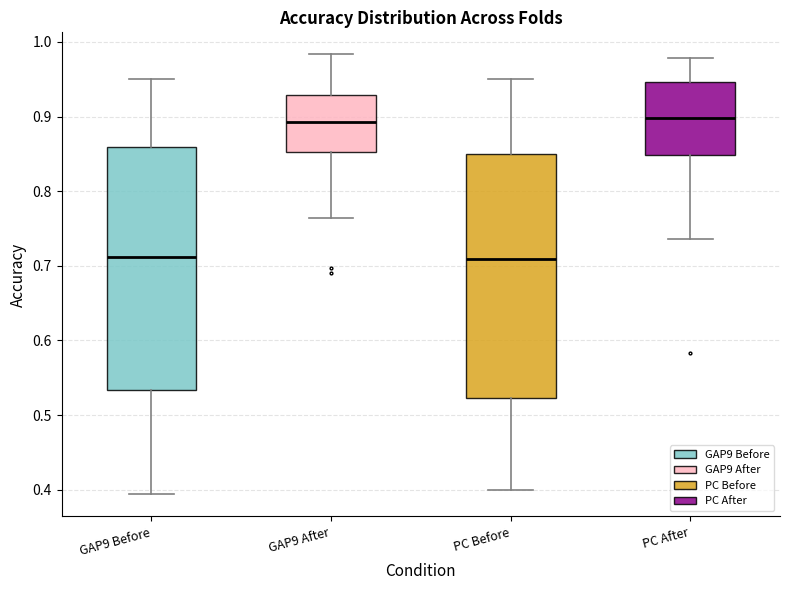

Reading left to right, read every box against the y-axis: the position of its median line, the range the box covers, and the ends of its whiskers. The values are not printed on the chart, so give them approximately, as read against the axis.

GAP9 Before: median 0.71, box 0.53 to 0.86, whiskers 0.39 to 0.95
GAP9 After: median 0.89, box 0.85 to 0.93, whiskers 0.76 to 0.98
PC Before: median 0.71, box 0.52 to 0.85, whiskers 0.40 to 0.95
PC After: median 0.90, box 0.85 to 0.95, whiskers 0.74 to 0.98